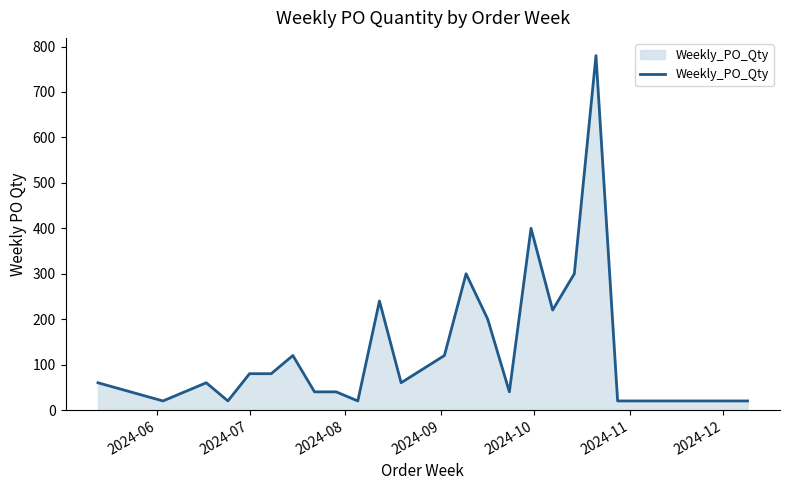

What is the average value?

147